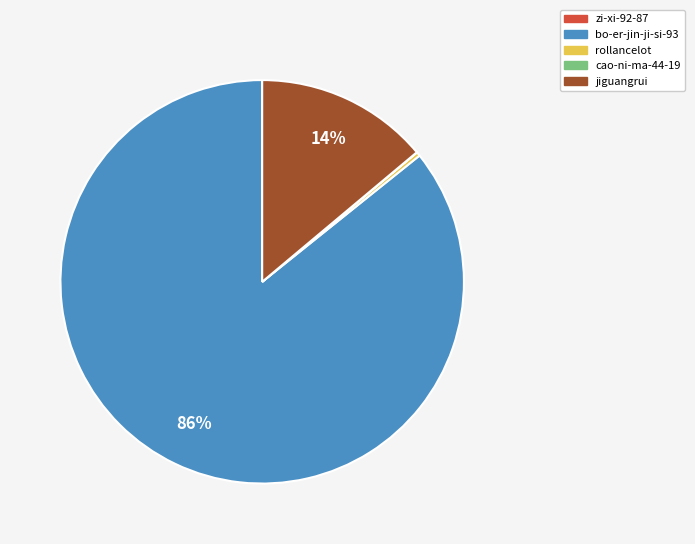

Which slice is the largest?

bo-er-jin-ji-si-93